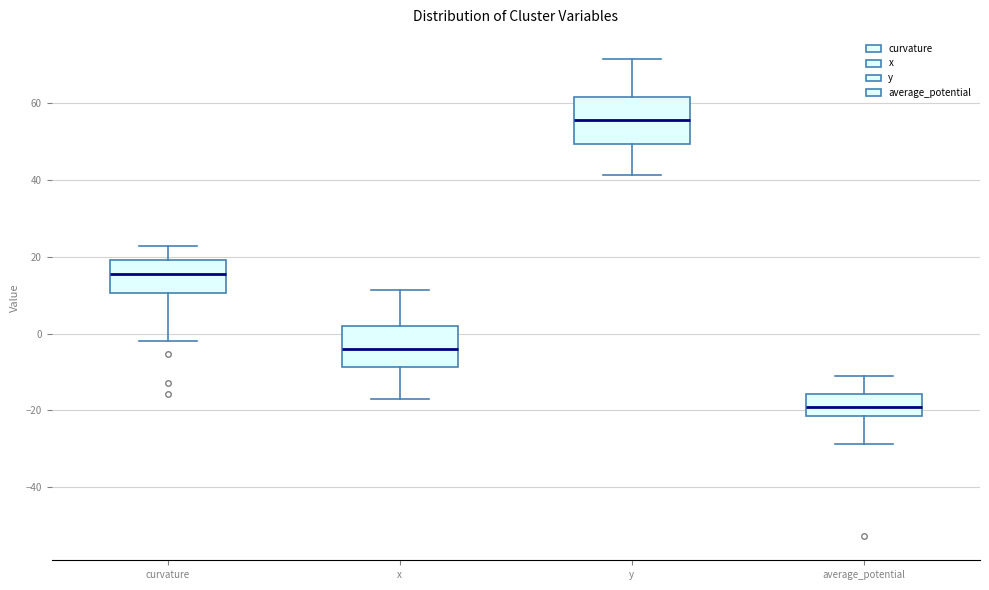

Reading left to right, transcribe this box plot: for each box, give where its median line is, the range the box spans, and where its two whiskers end, as read against the y-axis. The values are not printed on the chart, so give them approximately, as read against the axis.

curvature: median 16, box 10 to 20, whiskers -2 to 22
x: median -4, box -8 to 2, whiskers -16 to 12
y: median 56, box 50 to 62, whiskers 42 to 72
average_potential: median -20, box -22 to -16, whiskers -28 to -10